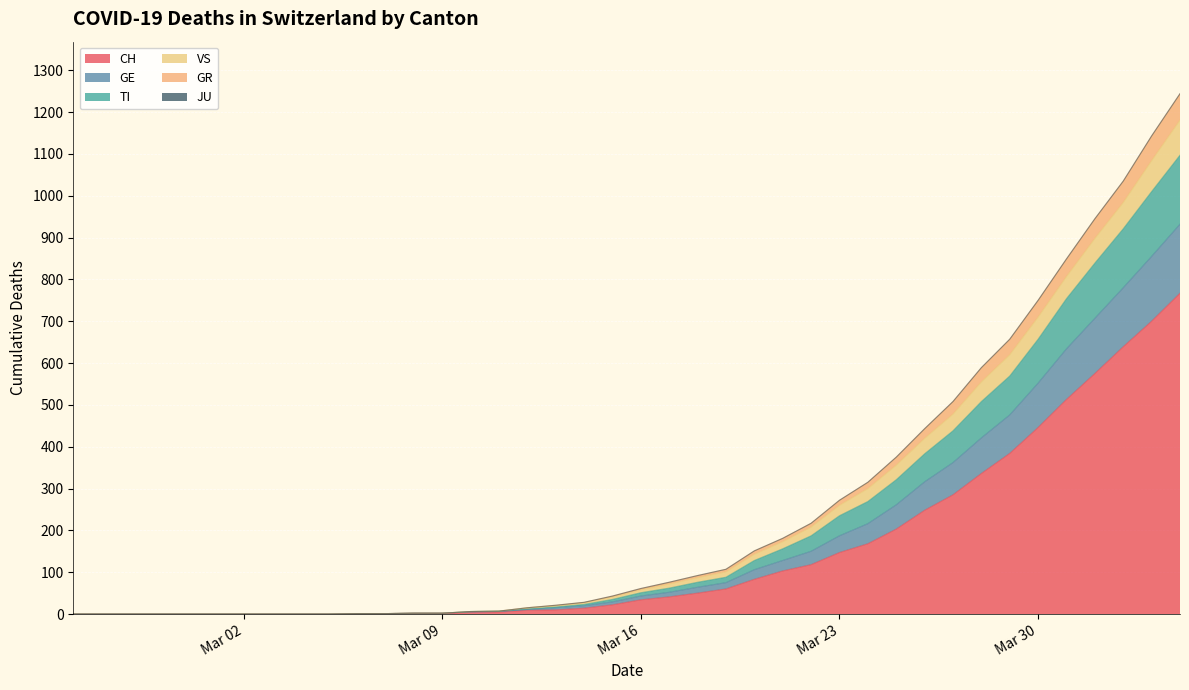

Between 2020-03-03 and 2020-03-05, which is larger?

2020-03-03